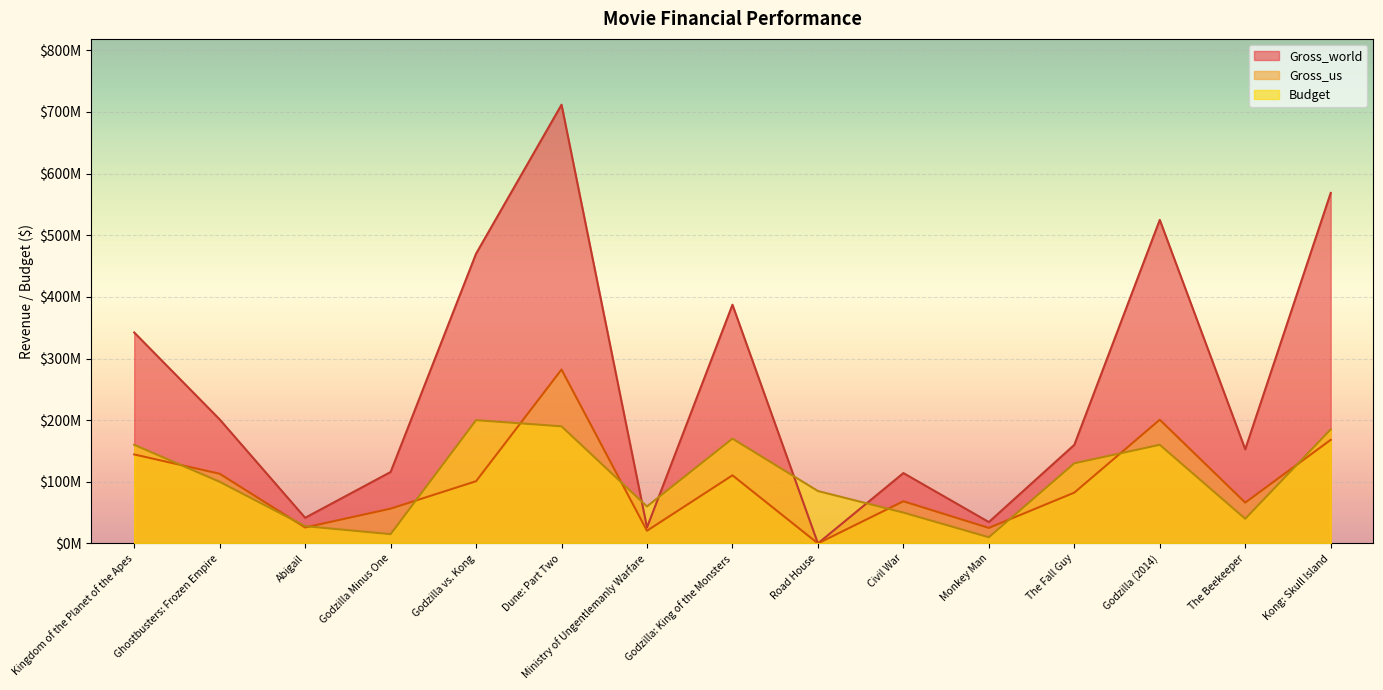

True or false: Budget has more than 1 interior local peaks.

True